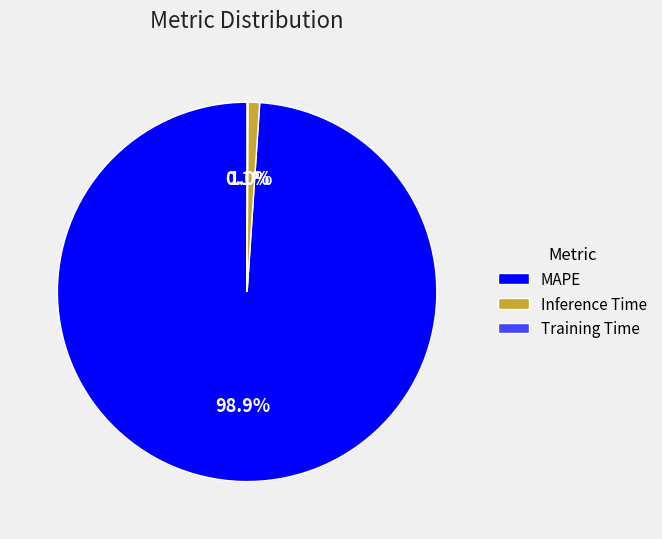

Is there a majority slice in this chart?

Yes